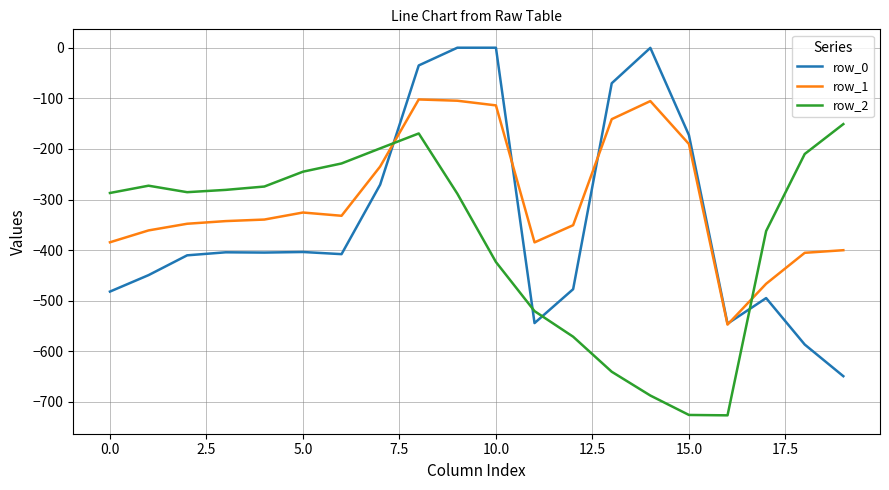

What is the sum of all row_0 values?

-6809.6